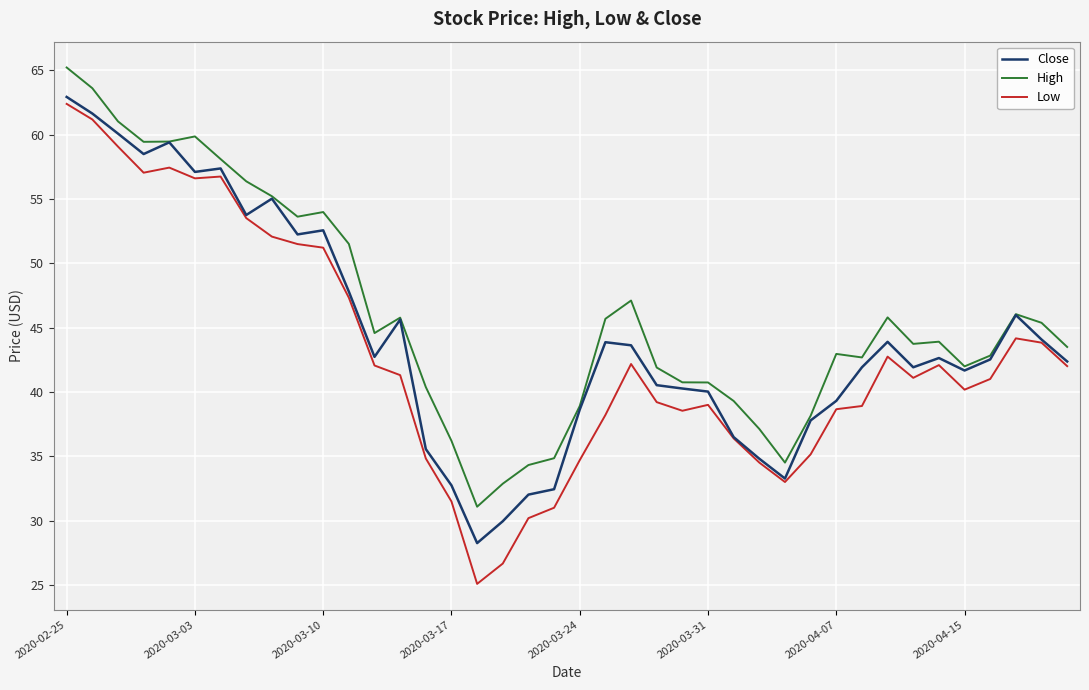

Which series has the widest spread of values?

Low